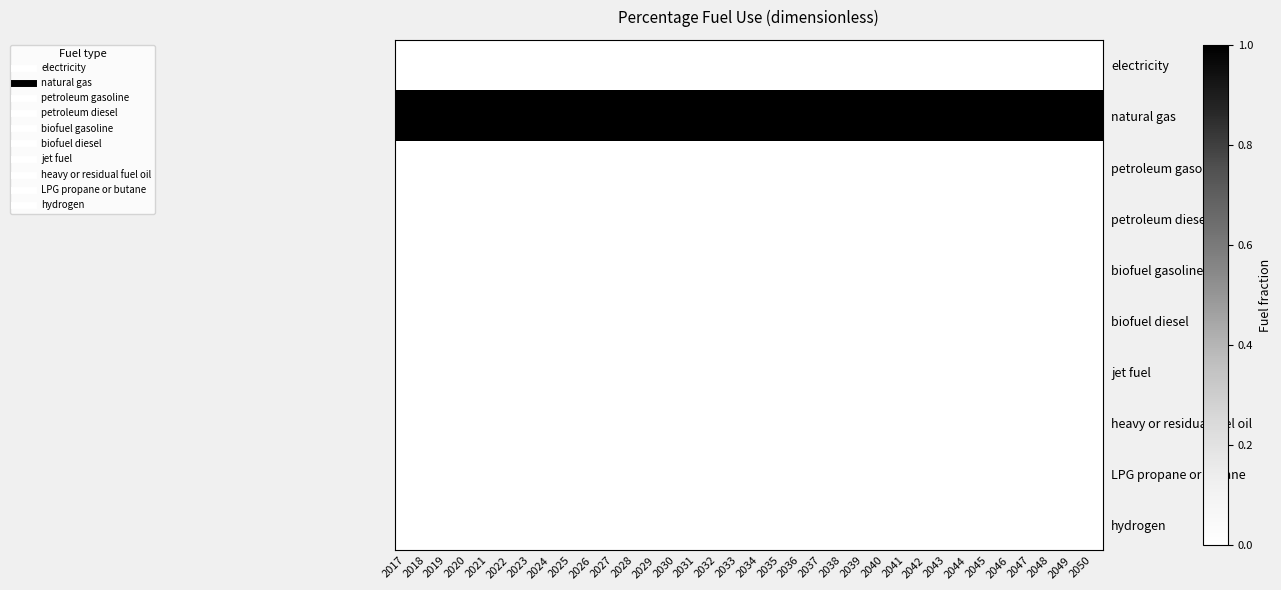

What is the difference between the highest and lowest values at 2024?

1